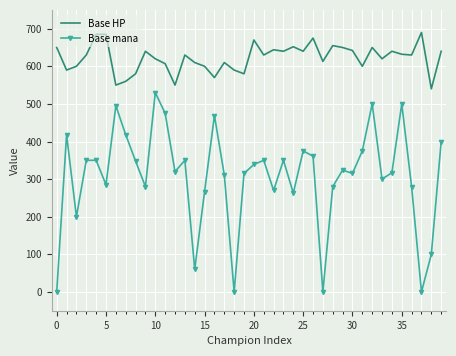

List the series in order of their overall mean, lowest first.

Base mana, Base HP